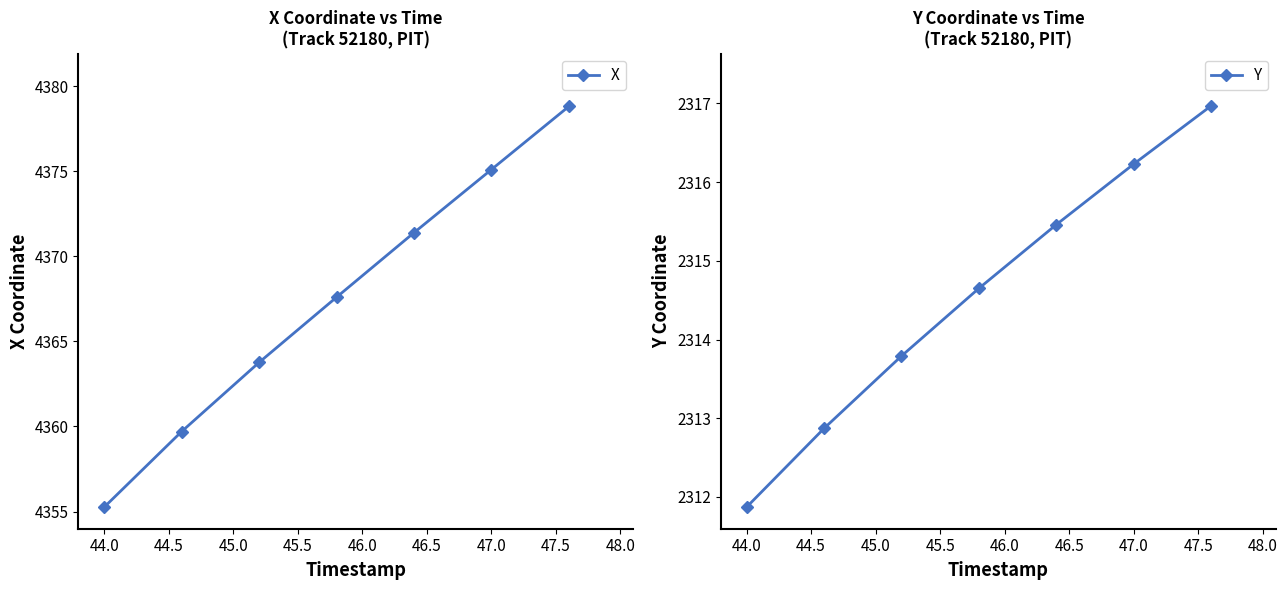

Is it true that X equals 4375.1 at 47.0?

True